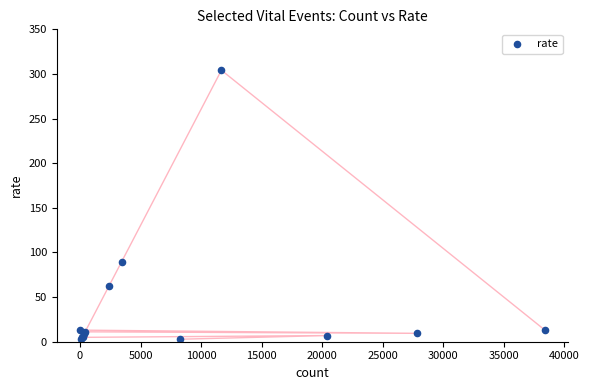

What Y value in the scatter plot is closest to 153?

89.6